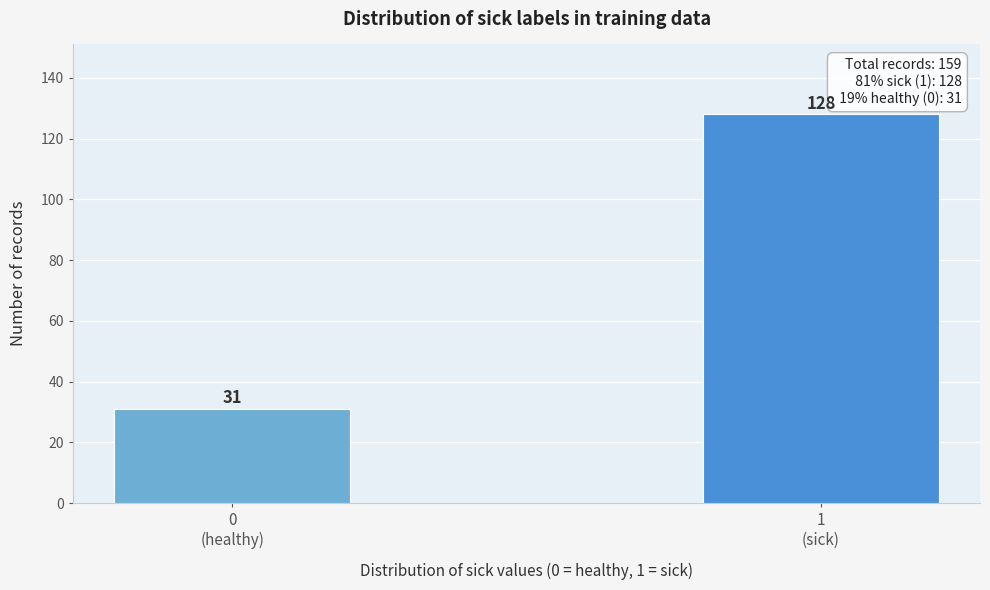

Reading left to right, list all the values displayed in this chart.

31	128